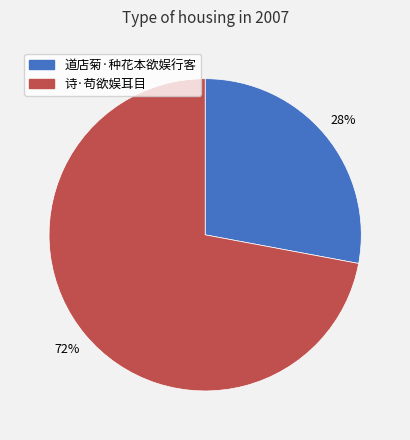

What is the smallest slice in the pie chart?

道店菊·种花本欲娱行客